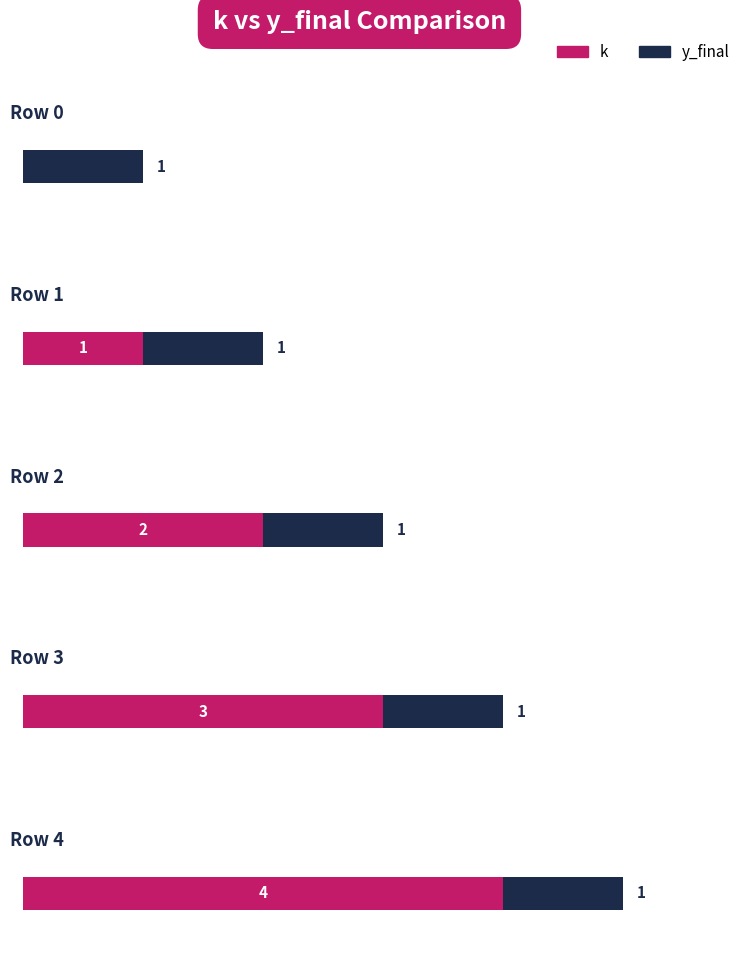

Rank the series by their average value, from lowest to highest.

y_final, k